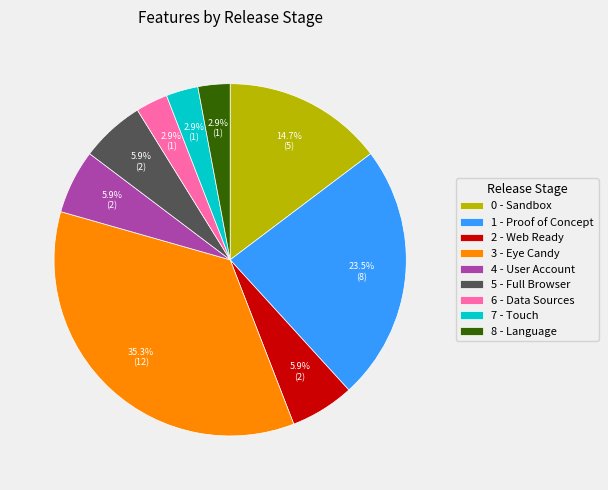

What percentage is the 2 - Web Ready slice, to the nearest percent?

6%